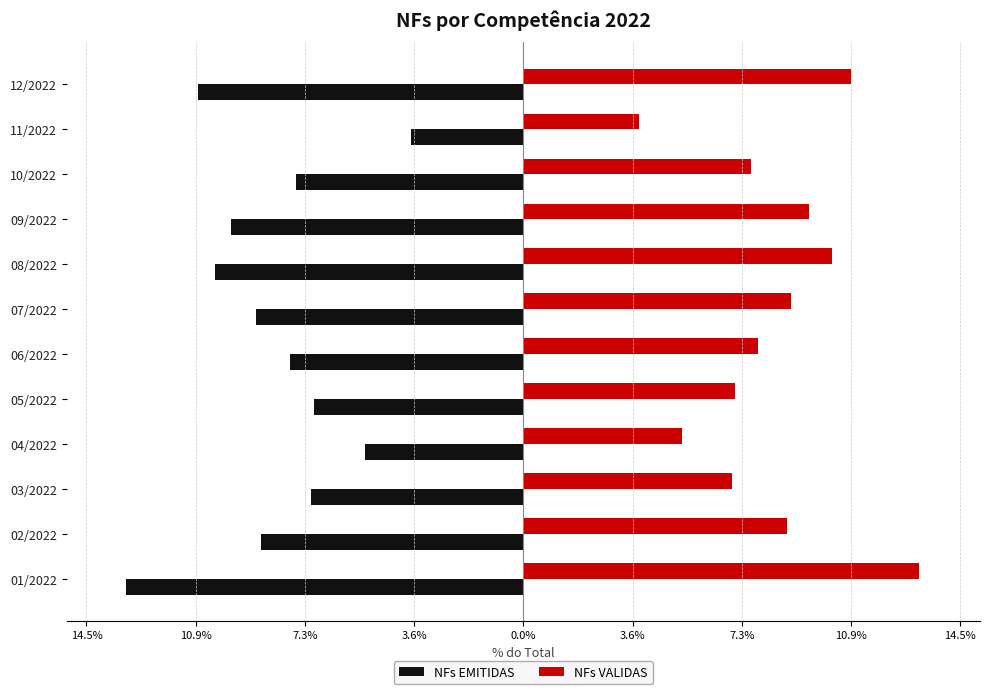

Which series has the largest range (max minus min)?

NFs EMITIDAS